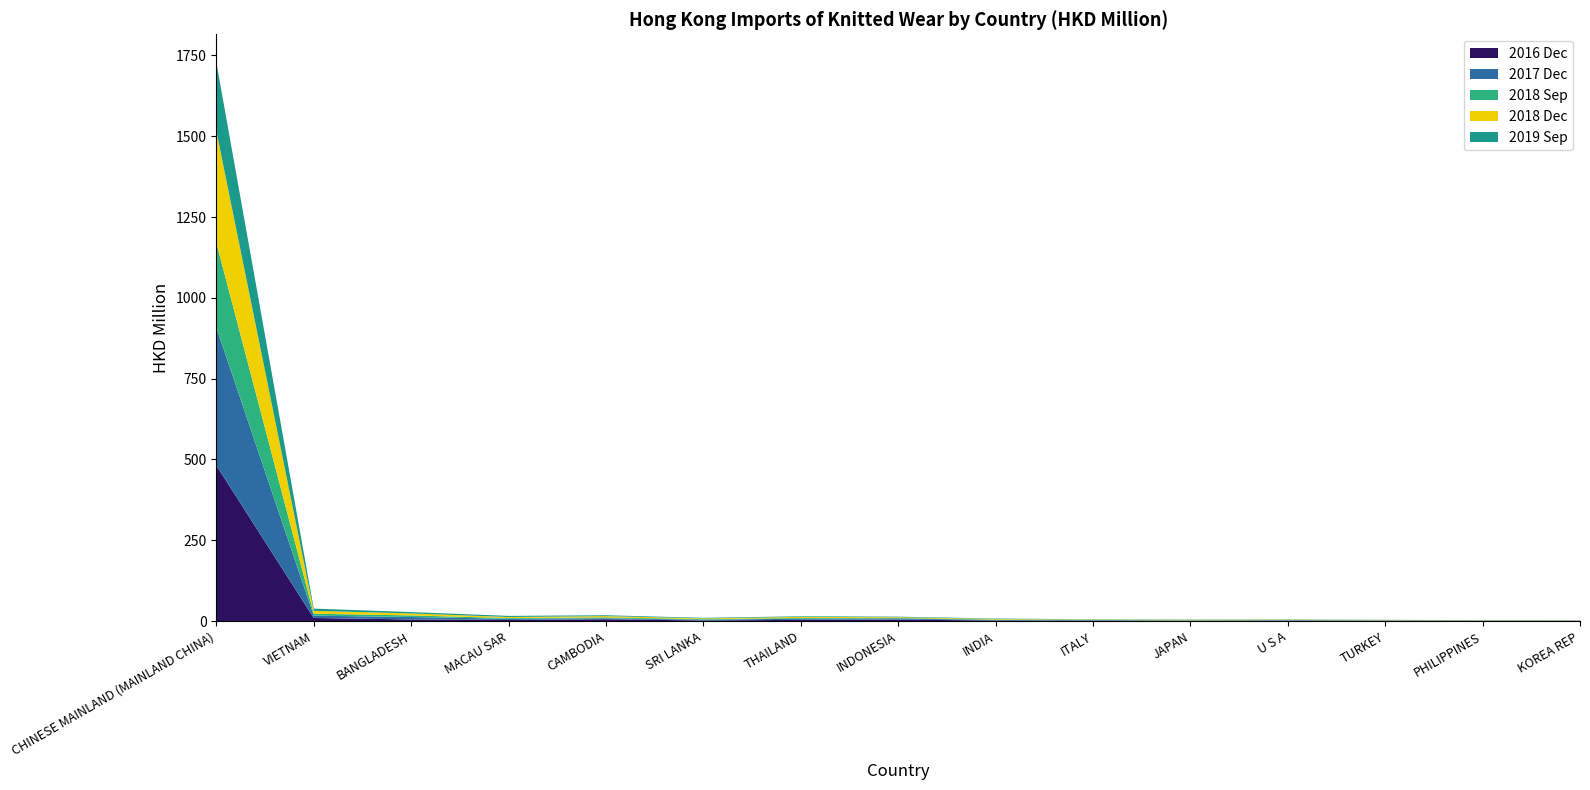

Reading left to right, extract all data points from this chart.

201612: CHINESE MAINLAND (MAINLAND CHINA)=481.5	VIETNAM=9.6	BANGLADESH=5.1	MACAU SAR=3.4	CAMBODIA=5.7	SRI LANKA=1.9	THAILAND=3.8	INDONESIA=4.6	INDIA=1.8	ITALY=1.2	JAPAN=1.0	U S A=1.3	TURKEY=1.1	PHILIPPINES=0.7	KOREA REP=0.7
201712: CHINESE MAINLAND (MAINLAND CHINA)=427.2	VIETNAM=7.2	BANGLADESH=7.4	MACAU SAR=3.7	CAMBODIA=3.0	SRI LANKA=2.3	THAILAND=3.5	INDONESIA=3.6	INDIA=1.5	ITALY=1.3	JAPAN=0.8	U S A=1.2	TURKEY=0.8	PHILIPPINES=0.6	KOREA REP=0.5
201809: CHINESE MAINLAND (MAINLAND CHINA)=262.1	VIETNAM=6.0	BANGLADESH=5.0	MACAU SAR=2.3	CAMBODIA=2.9	SRI LANKA=1.7	THAILAND=2.4	INDONESIA=1.6	INDIA=1.4	ITALY=1.0	JAPAN=0.8	U S A=0.8	TURKEY=0.6	PHILIPPINES=0.5	KOREA REP=0.4
201812: CHINESE MAINLAND (MAINLAND CHINA)=345.7	VIETNAM=8.9	BANGLADESH=6.1	MACAU SAR=3.3	CAMBODIA=3.9	SRI LANKA=2.4	THAILAND=3.3	INDONESIA=2.3	INDIA=1.8	ITALY=1.3	JAPAN=1.3	U S A=1.2	TURKEY=0.8	PHILIPPINES=0.6	KOREA REP=0.7
201909: CHINESE MAINLAND (MAINLAND CHINA)=212.7	VIETNAM=6.8	BANGLADESH=4.2	MACAU SAR=3.3	CAMBODIA=2.5	SRI LANKA=1.8	THAILAND=1.8	INDONESIA=1.6	INDIA=1.4	ITALY=1.0	JAPAN=0.9	U S A=0.8	TURKEY=0.6	PHILIPPINES=0.6	KOREA REP=0.5